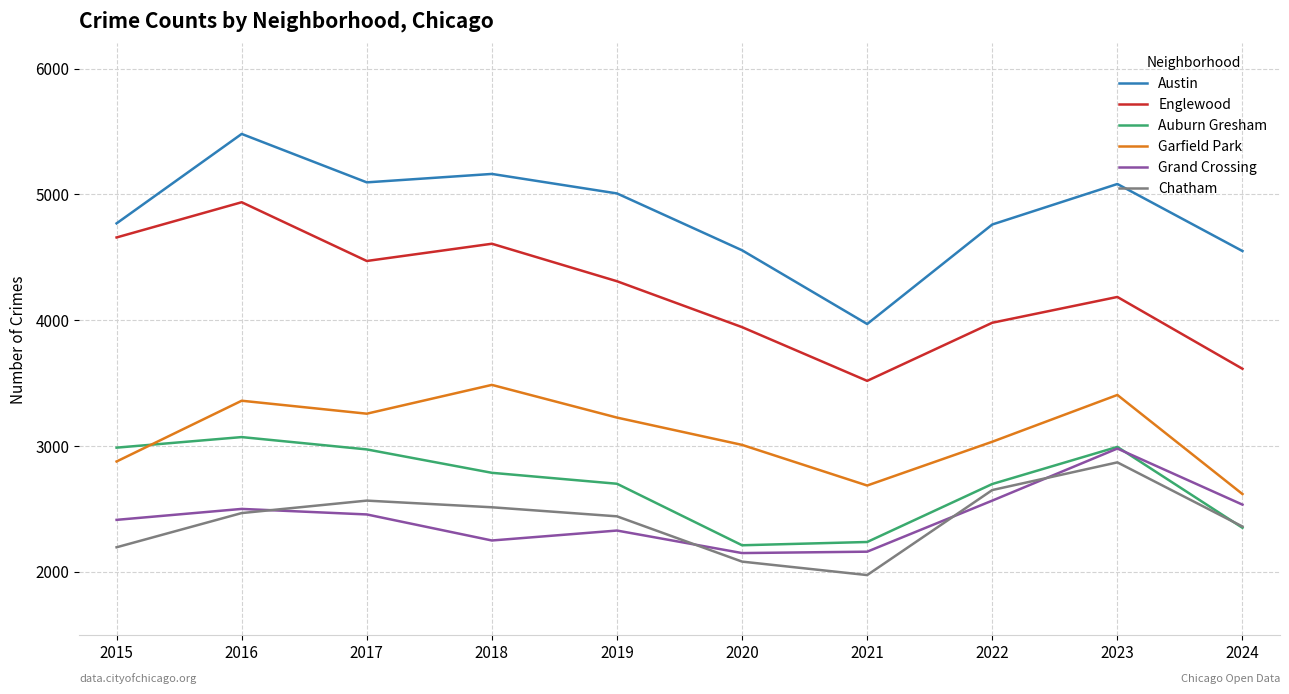

At which category does the chart reach its peak across all series?

2016